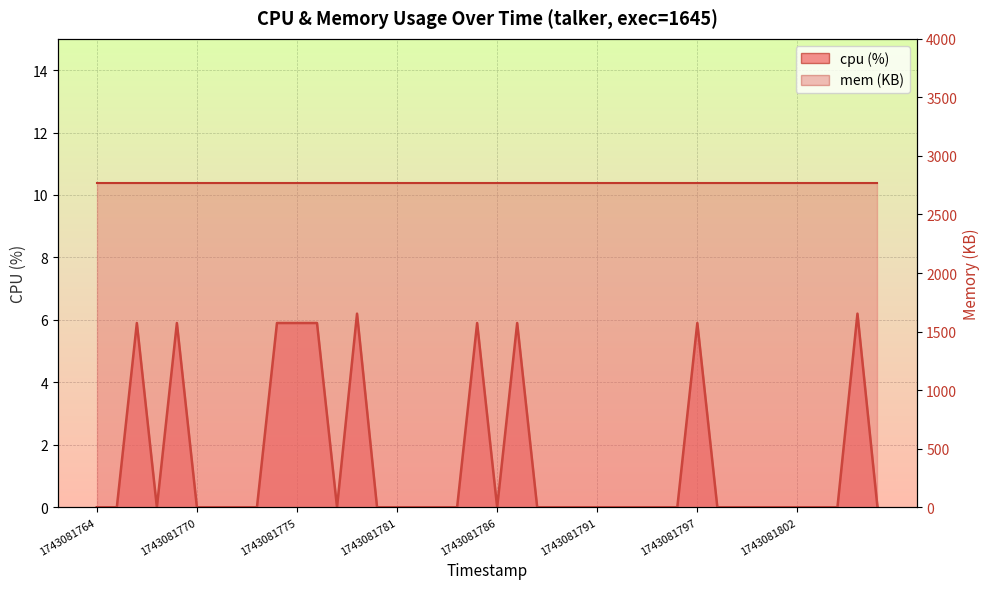

Reading left to right, extract all data points from this chart.

1743081764=0.0	1743081765=0.0	1743081767=5.9	1743081768=0.0	1743081769=5.9	1743081770=0.0	1743081771=0.0	1743081772=0.0	1743081773=0.0	1743081774=5.9	1743081775=5.9	1743081776=5.9	1743081777=0.0	1743081778=6.2	1743081780=0.0	1743081781=0.0	1743081782=0.0	1743081783=0.0	1743081784=0.0	1743081785=5.9	1743081786=0.0	1743081787=5.9	1743081788=0.0	1743081789=0.0	1743081790=0.0	1743081791=0.0	1743081793=0.0	1743081794=0.0	1743081795=0.0	1743081796=0.0	1743081797=5.9	1743081798=0.0	1743081799=0.0	1743081800=0.0	1743081801=0.0	1743081802=0.0	1743081803=0.0	1743081804=0.0	1743081806=6.2	1743081807=0.0